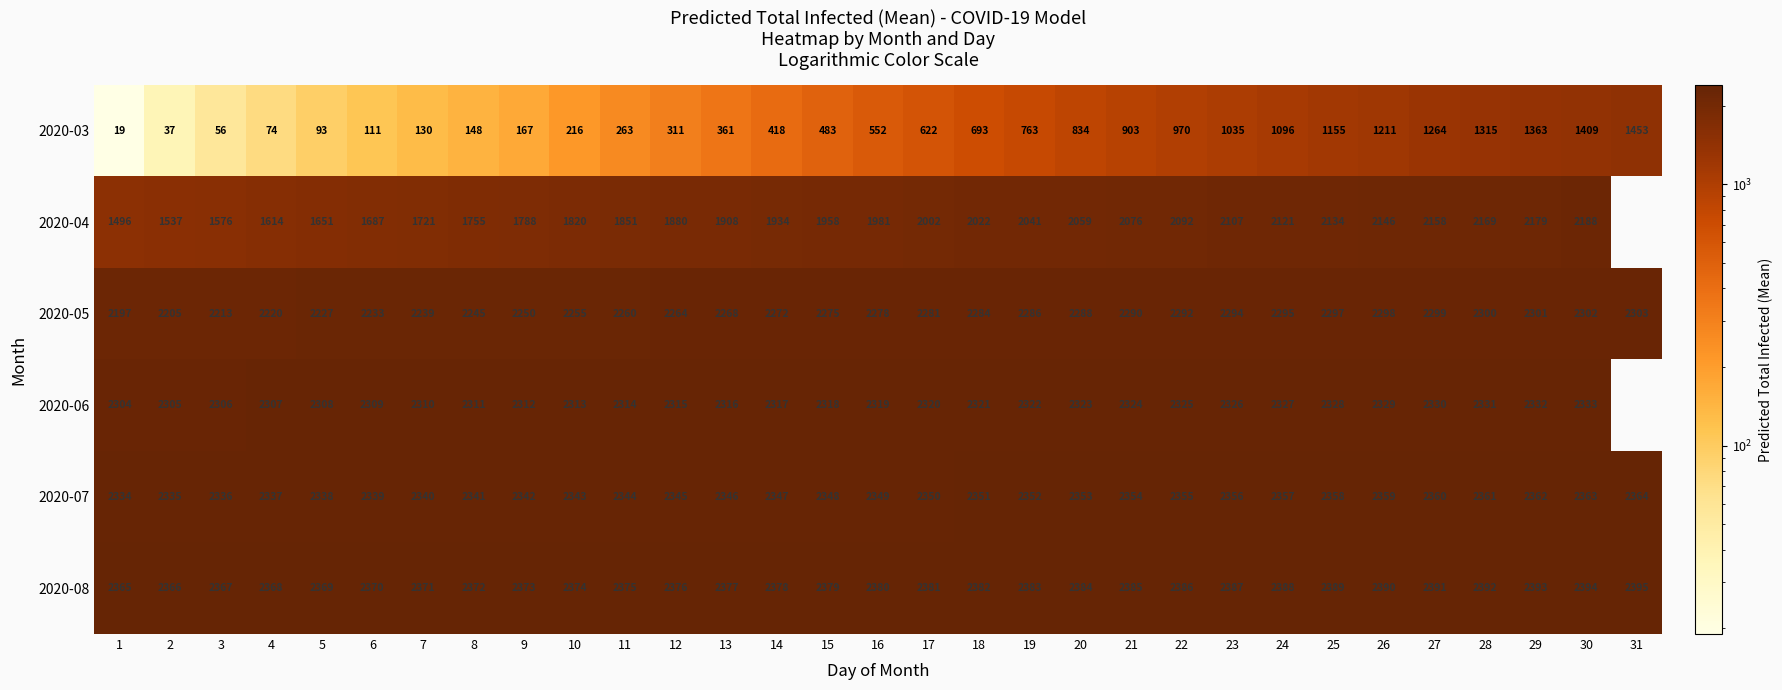

Is the value of 2020-04 at 19 greater than the value of 2020-03 at 10?

Yes